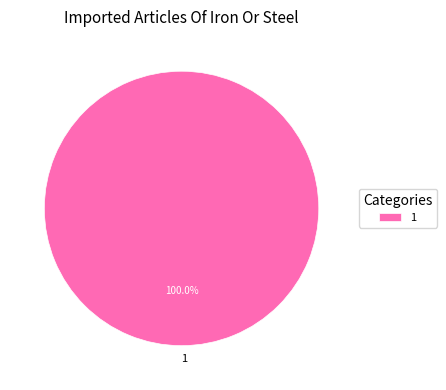

How many segments does this pie chart have?

1